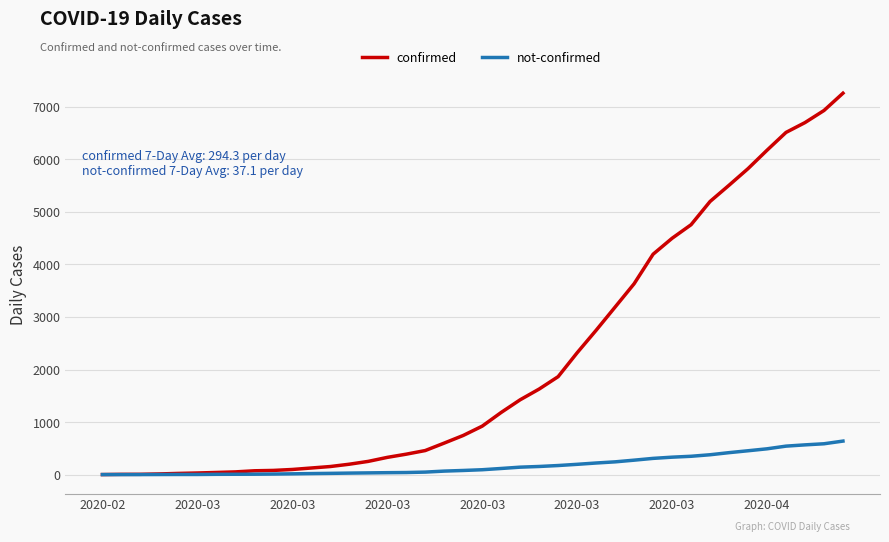

Rank the series by their average value, from lowest to highest.

not-confirmed, confirmed